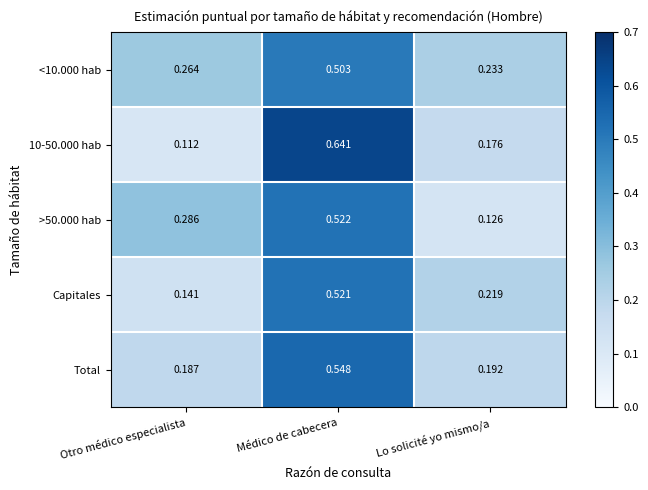

Rank the series at Lo solicité yo mismo/a from highest to lowest value.

<10.000 hab, Capitales, Total, 10-50.000 hab, >50.000 hab